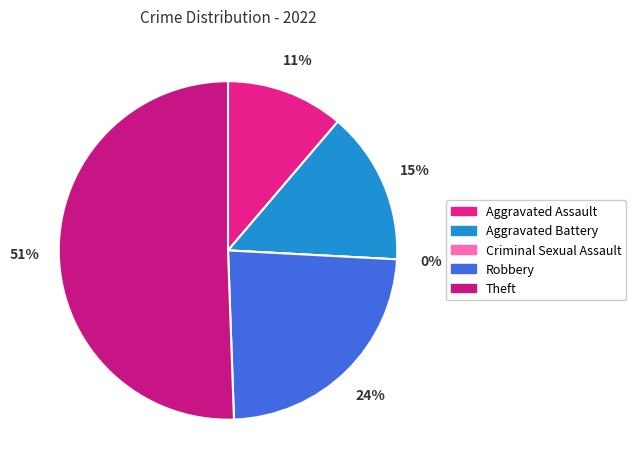

What percentage is the Robbery slice, to the nearest percent?

24%